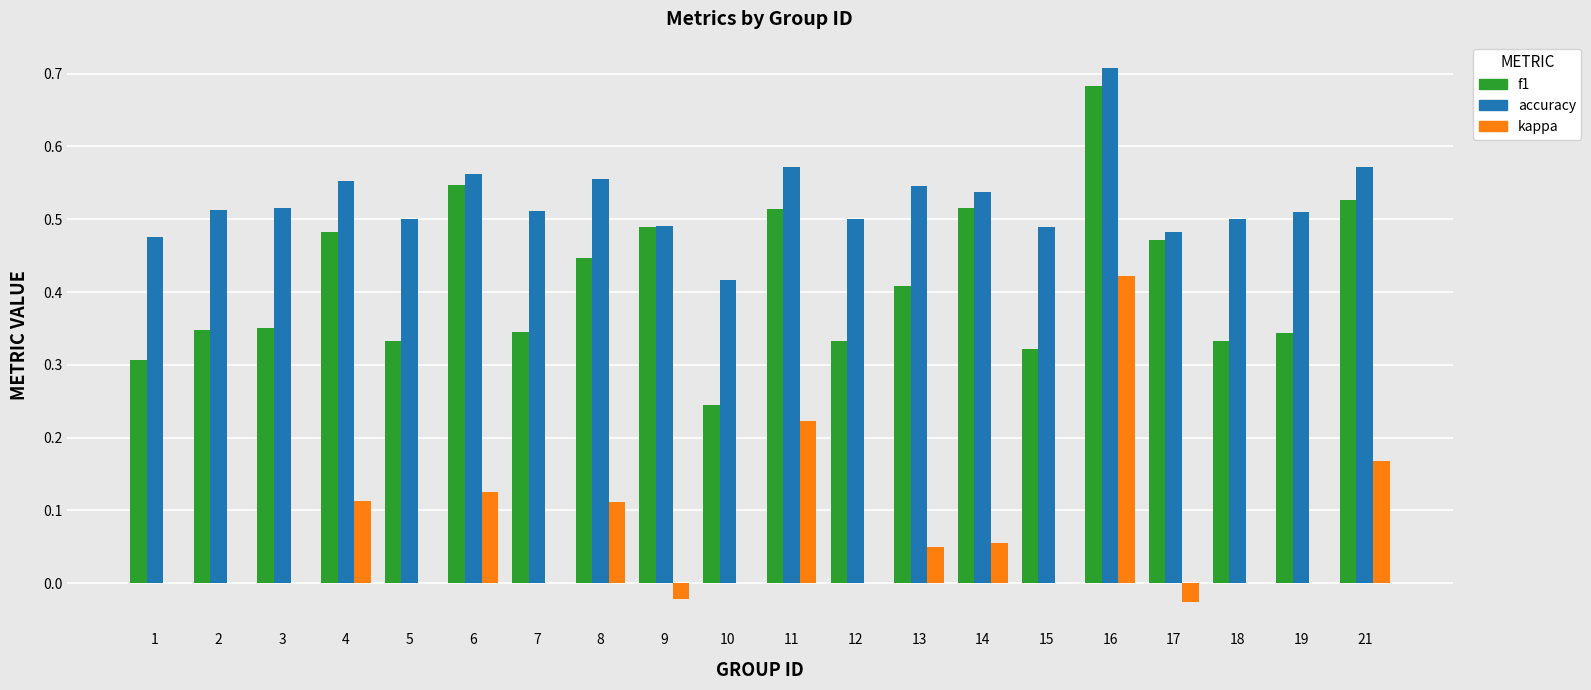

Between 3 and 21, which series saw the biggest shift?

f1